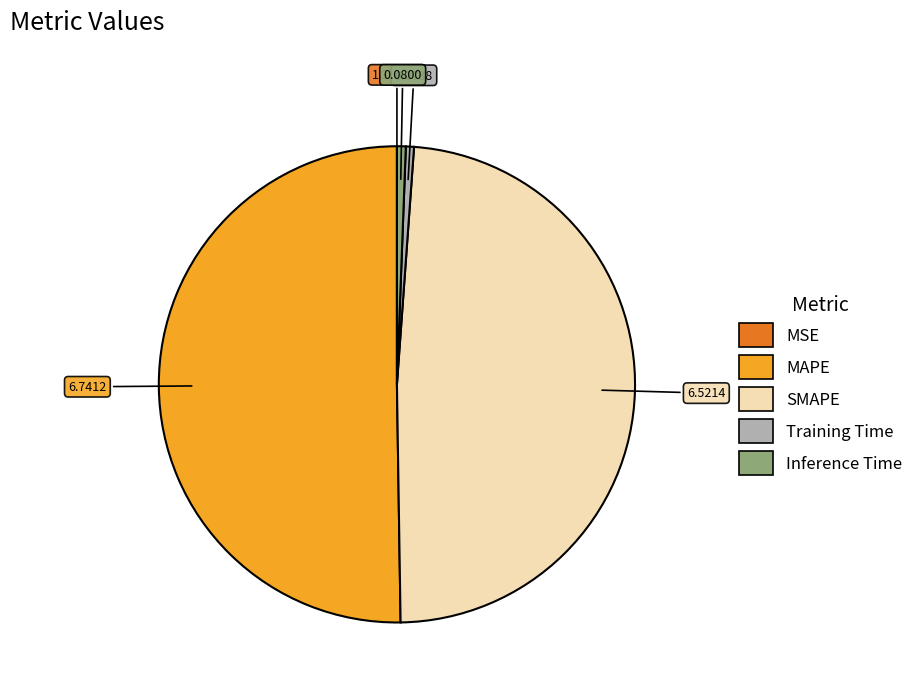

Is the sum of Inference Time and Training Time greater than half?

No